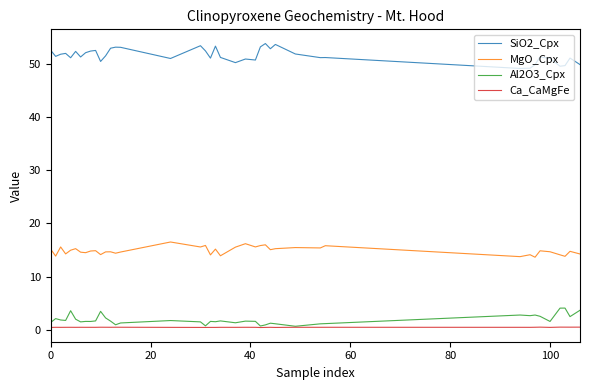

True or false: Al2O3_Cpx and SiO2_Cpx intersect in this chart.

False